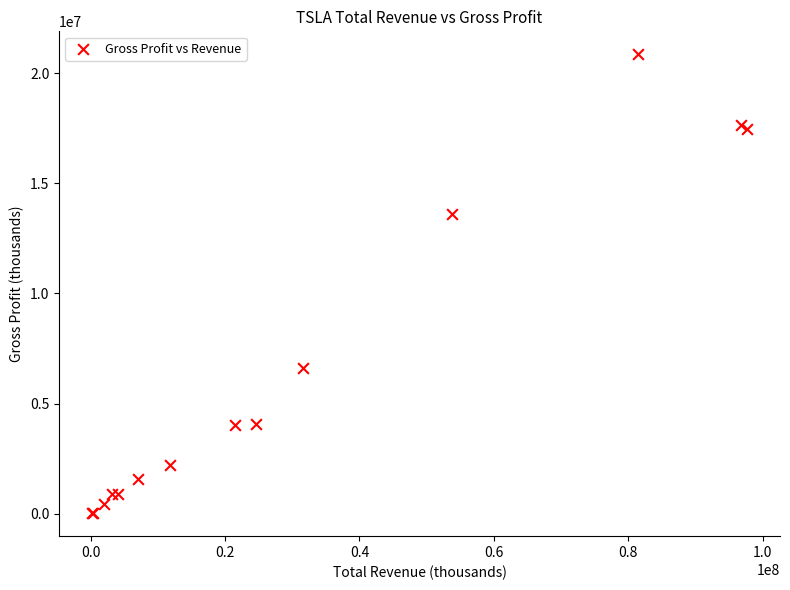

What Y value in the scatter plot is closest to 10441550?

13606000